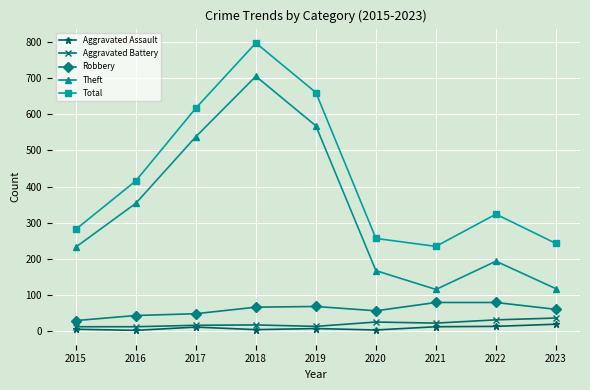

The value of Theft at 2017 is 538. True or false?

True